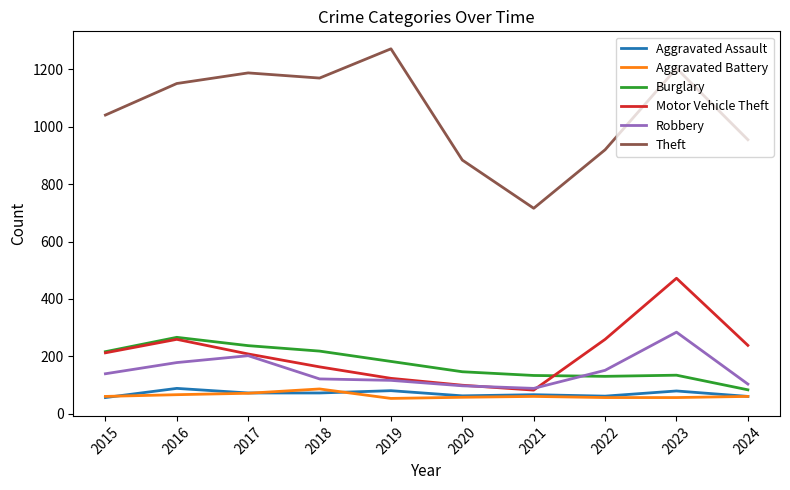

What is the maximum value for Aggravated Battery?

86